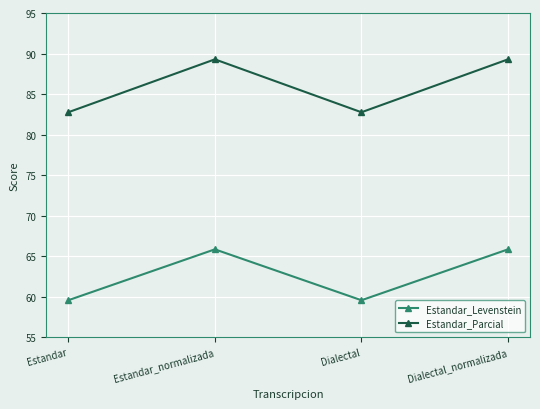

What is the difference between the maximum and minimum values in the Estandar_Levenstein series?

6.3